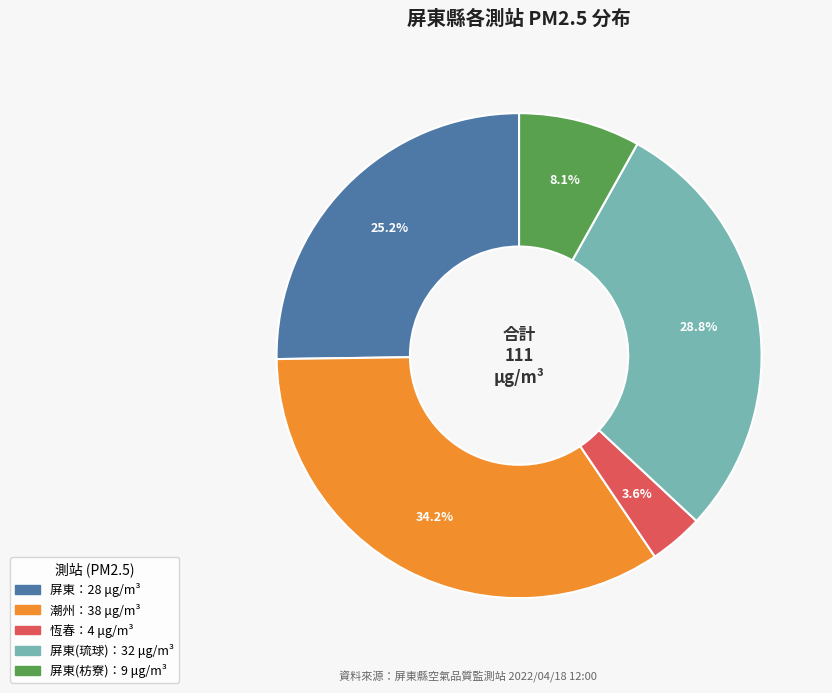

Is there any slice that represents more than half of the pie?

No